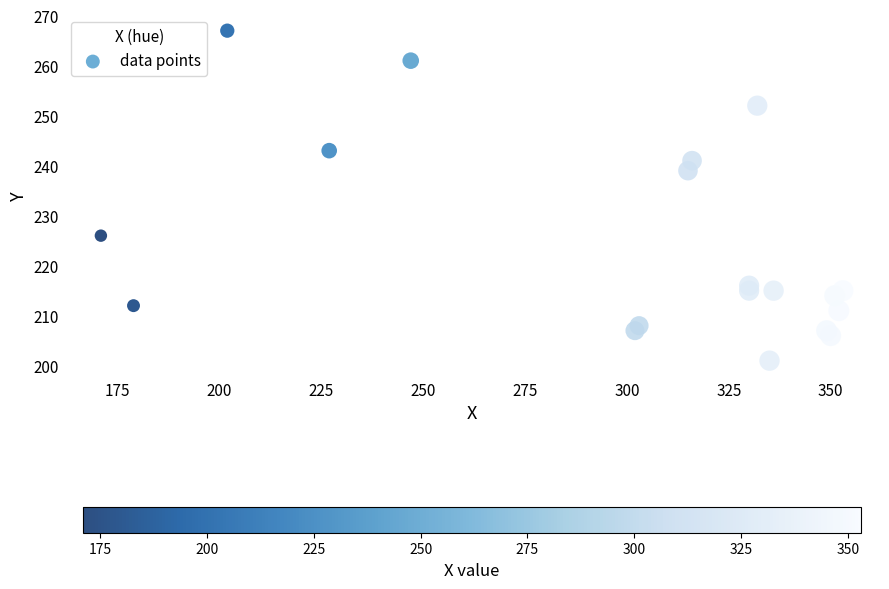

What Y value in the scatter plot is closest to 234?

239